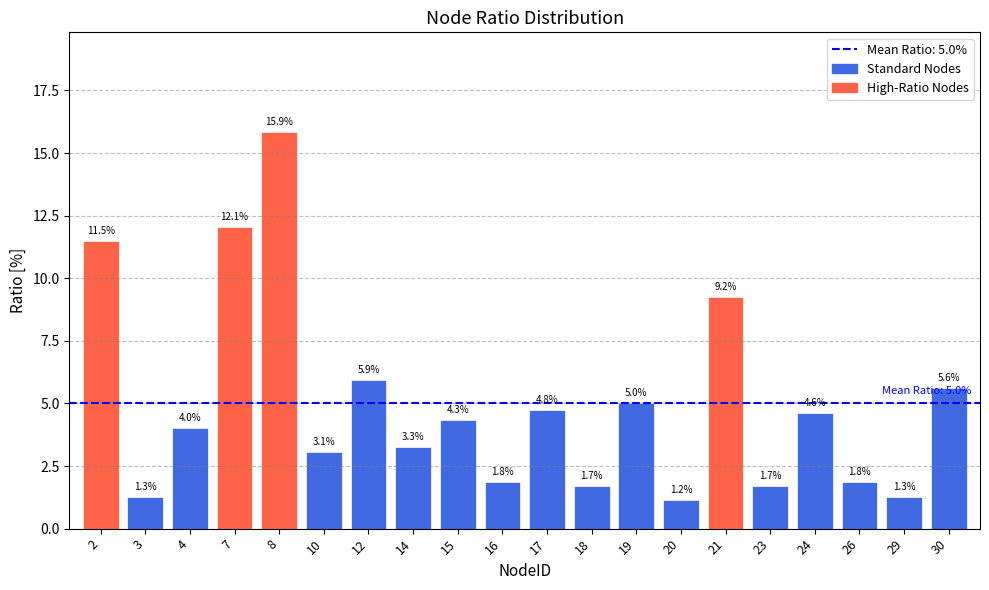

The value at 16 is 3.1. True or false?

False